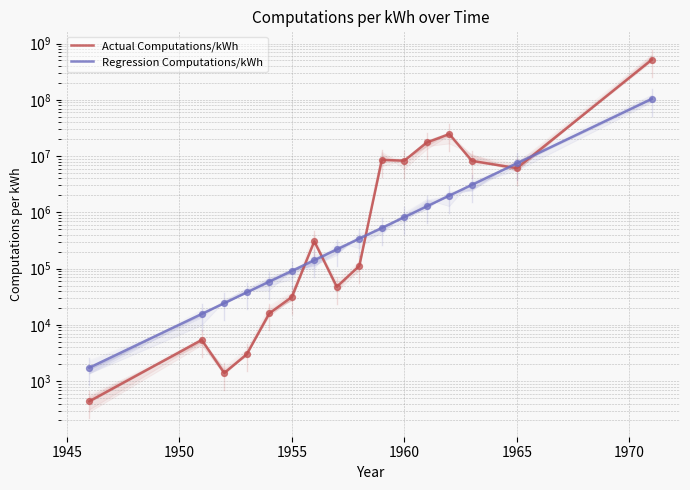

What is the total value across all series at 14?

13510066.9